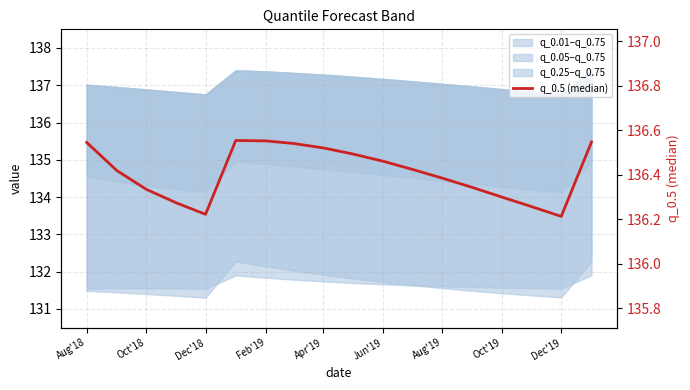

How many values are between 136 and 137?

18